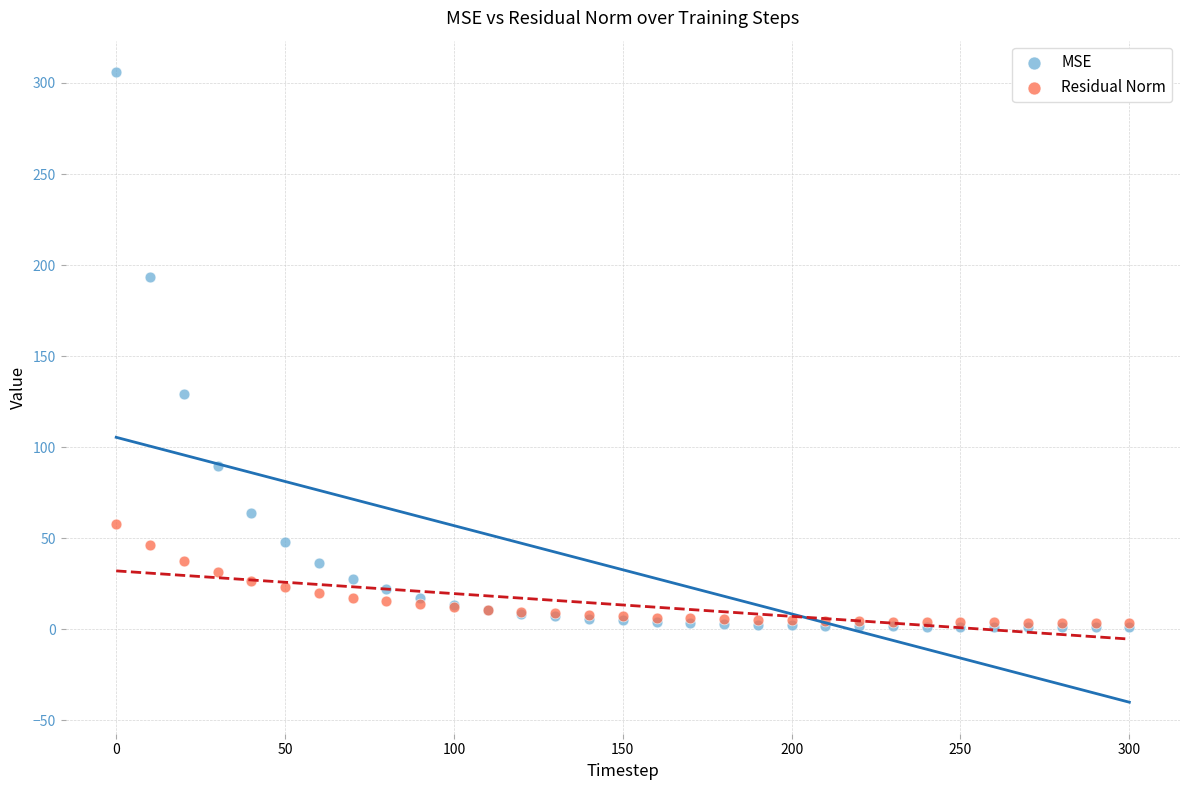

What are all the series names shown in the legend?

MSE, Residual Norm